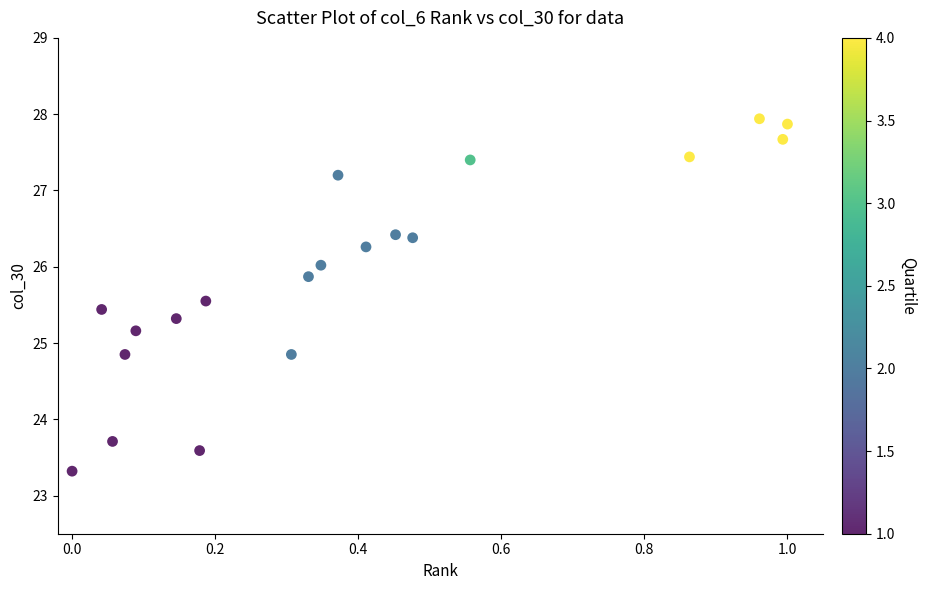

What is the range of X values (max minus min)?

1.0